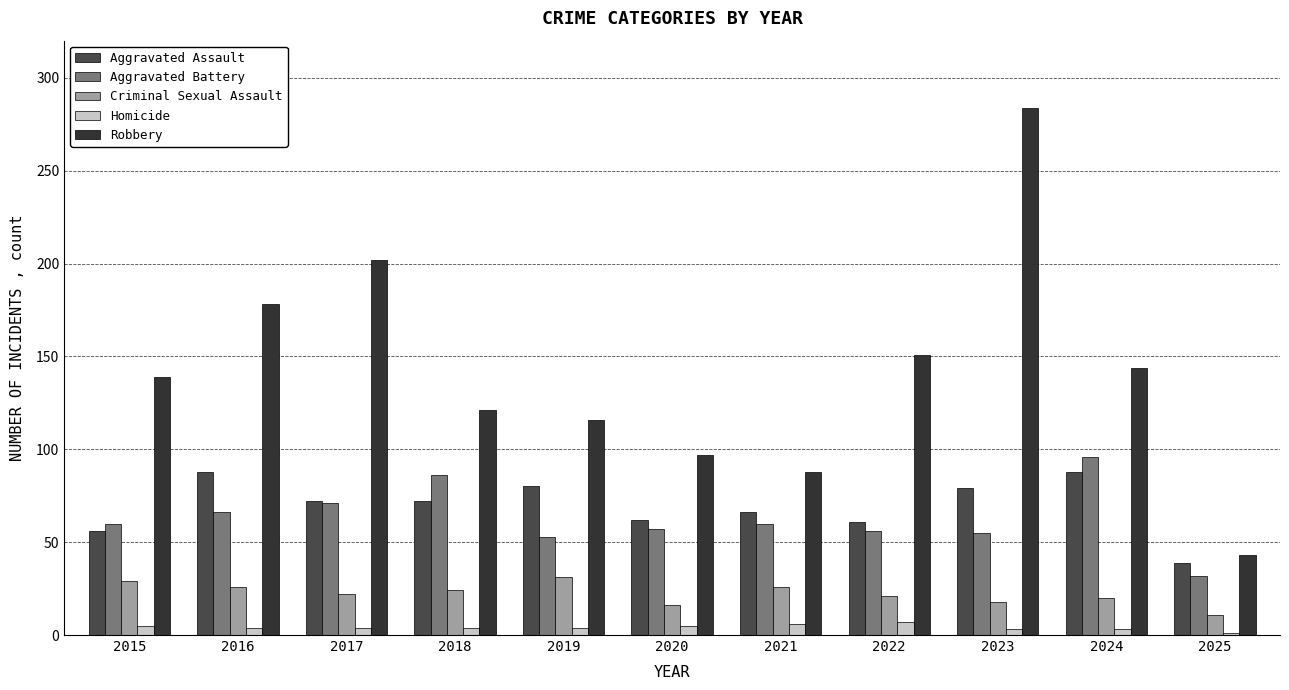

At which label does Criminal Sexual Assault first exceed 22?

2015